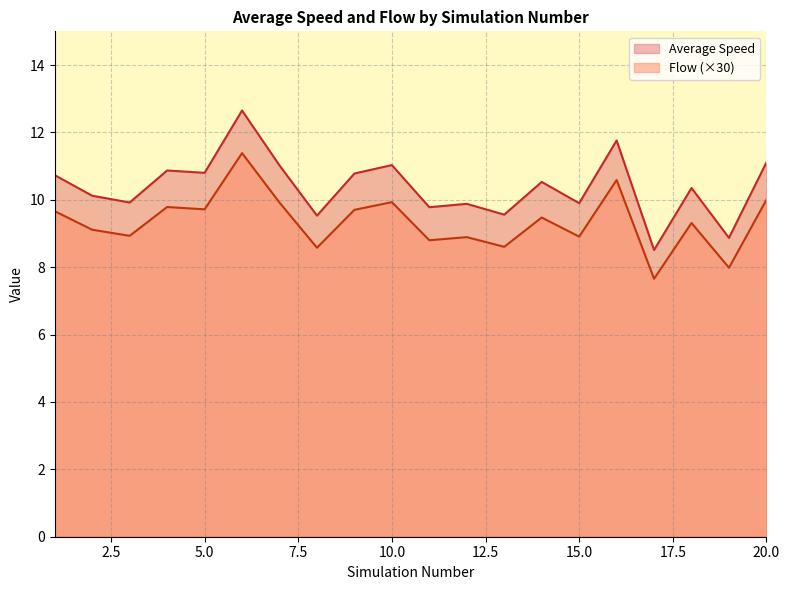

What is the total value across all series at 13?

18.2